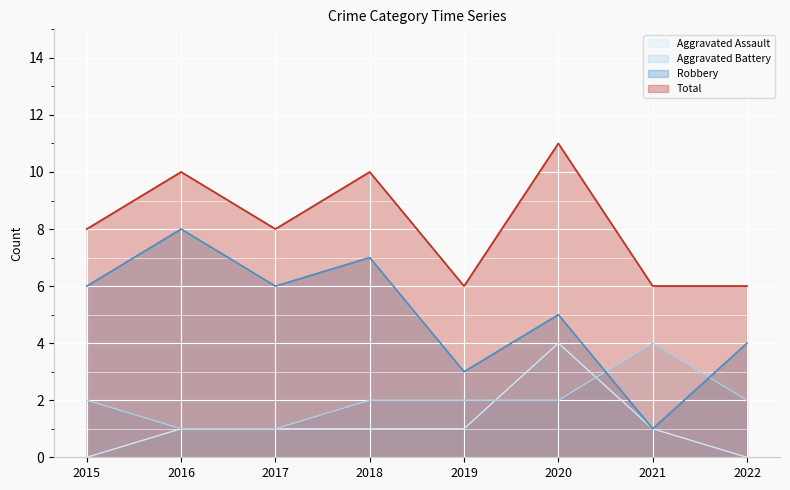

What are all the series names shown in the legend?

Aggravated Assault, Aggravated Battery, Robbery, Total